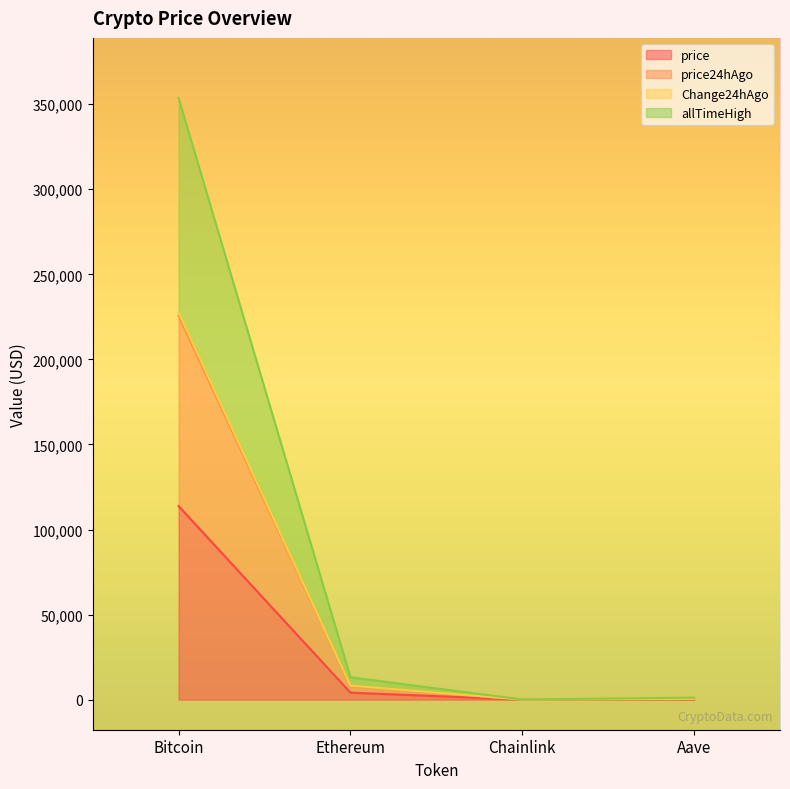

True or false: price24hAgo and price intersect in this chart.

False